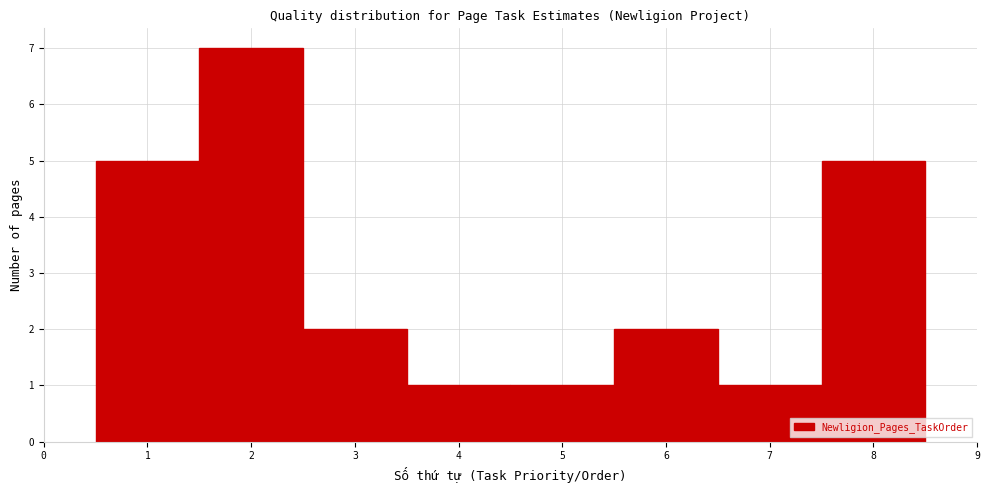

Reading left to right, transcribe this chart: for each bar, give the range it covers on the x-axis and its height. The values are not printed on the chart, so give them approximately, as read against the axis.

0.5 to 1.5: 5
1.5 to 2.5: 7
2.5 to 3.5: 2
3.5 to 4.5: 1
4.5 to 5.5: 1
5.5 to 6.5: 2
6.5 to 7.5: 1
7.5 to 8.5: 5